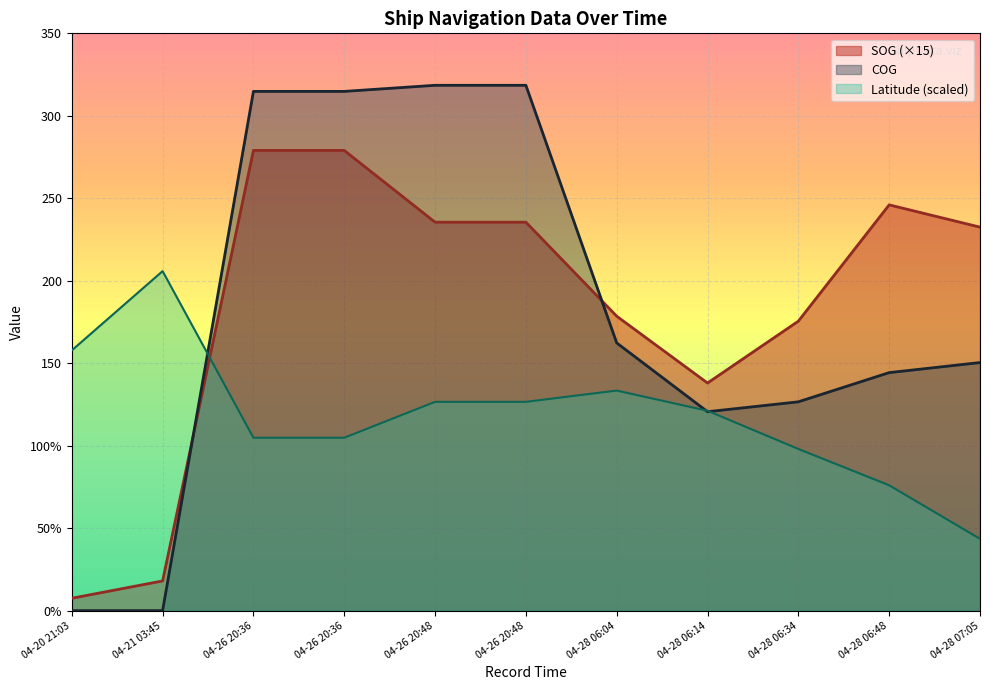

At how many categories does at least one series exceed 126?

11